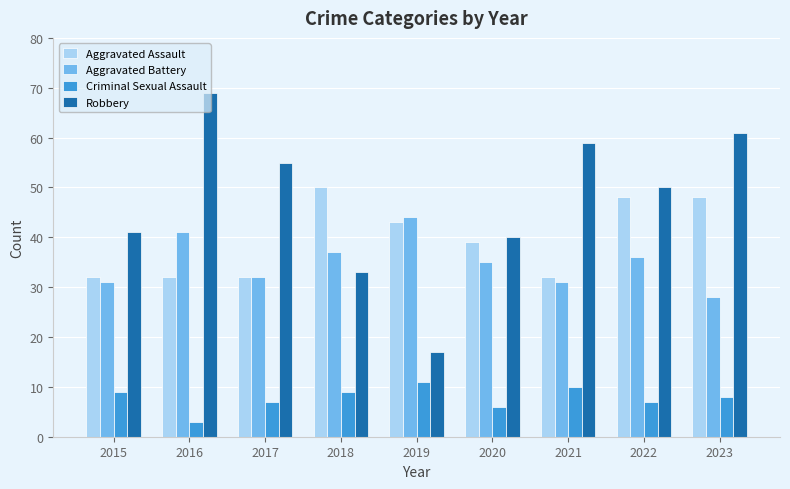

The Criminal Sexual Assault series shows 16 at 2019. True or false?

False